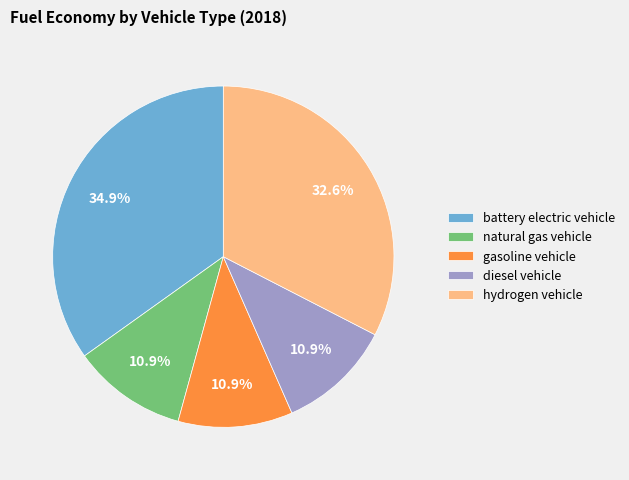

Which slice is the largest?

battery electric vehicle